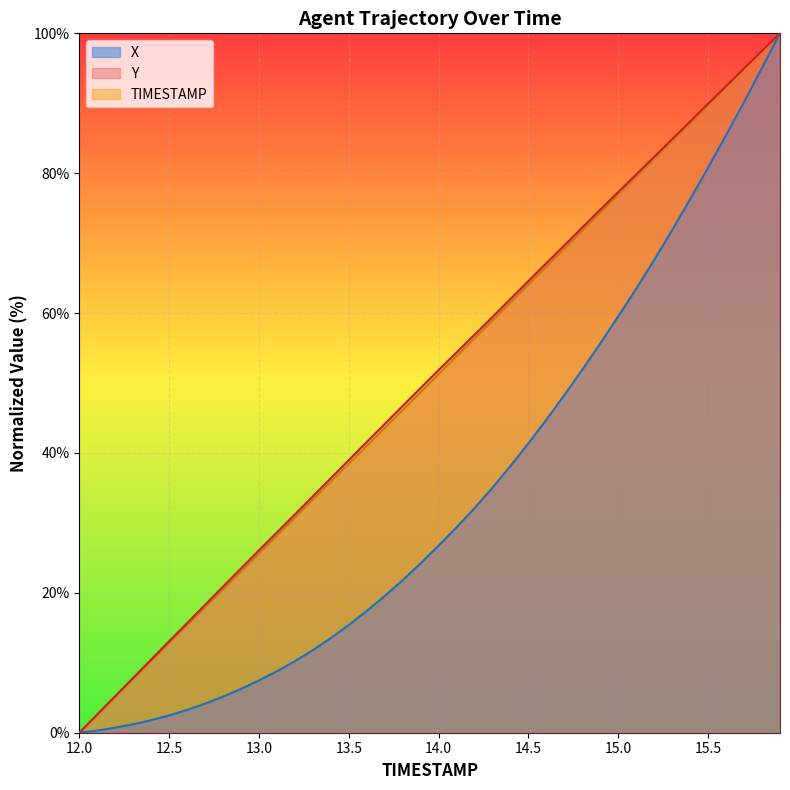

Reading left to right, extract all data points from this chart.

TIMESTAMP: 0.0	2.6	5.1	7.7	10.3	12.8	15.4	17.9	20.5	23.1	25.6	28.2	30.8	33.3	35.9	38.5	41.0	43.6	46.2	48.7	51.3	53.8	56.4	59.0	61.5	64.1	66.7	69.2	71.8	74.4	76.9	79.5	82.1	84.6	87.2	89.7	92.3	94.9	97.4	100.0
X: 0.0	0.3	0.7	1.2	1.8	2.5	3.3	4.2	5.2	6.3	7.5	8.8	10.2	11.8	13.5	15.4	17.4	19.6	21.8	24.2	26.8	29.4	32.1	35.0	38.1	41.4	44.8	48.3	51.9	55.7	59.6	63.5	67.6	71.9	76.3	80.8	85.5	90.2	95.1	100.0
Y: 0.0	2.6	5.2	7.8	10.5	13.1	15.7	18.3	20.9	23.5	26.1	28.6	31.2	33.8	36.4	39.0	41.6	44.1	46.7	49.3	51.9	54.4	56.9	59.5	62.0	64.6	67.2	69.7	72.3	74.8	77.3	79.8	82.3	84.9	87.4	89.9	92.5	95.0	97.5	100.0